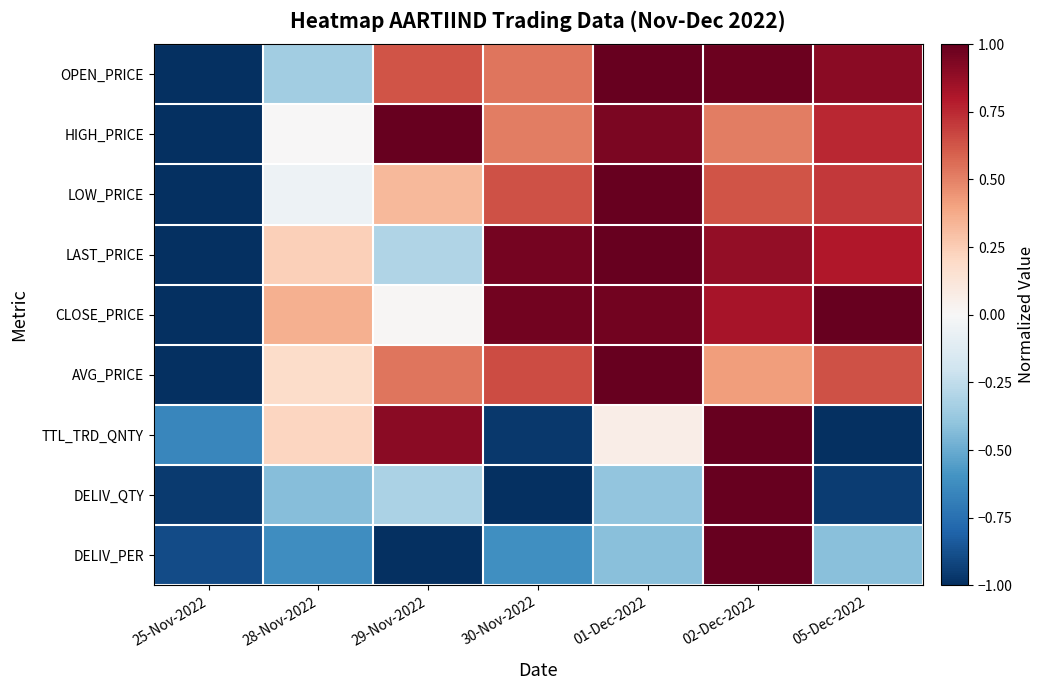

What is the total value across all series at 25-Nov-2022?

-8.5